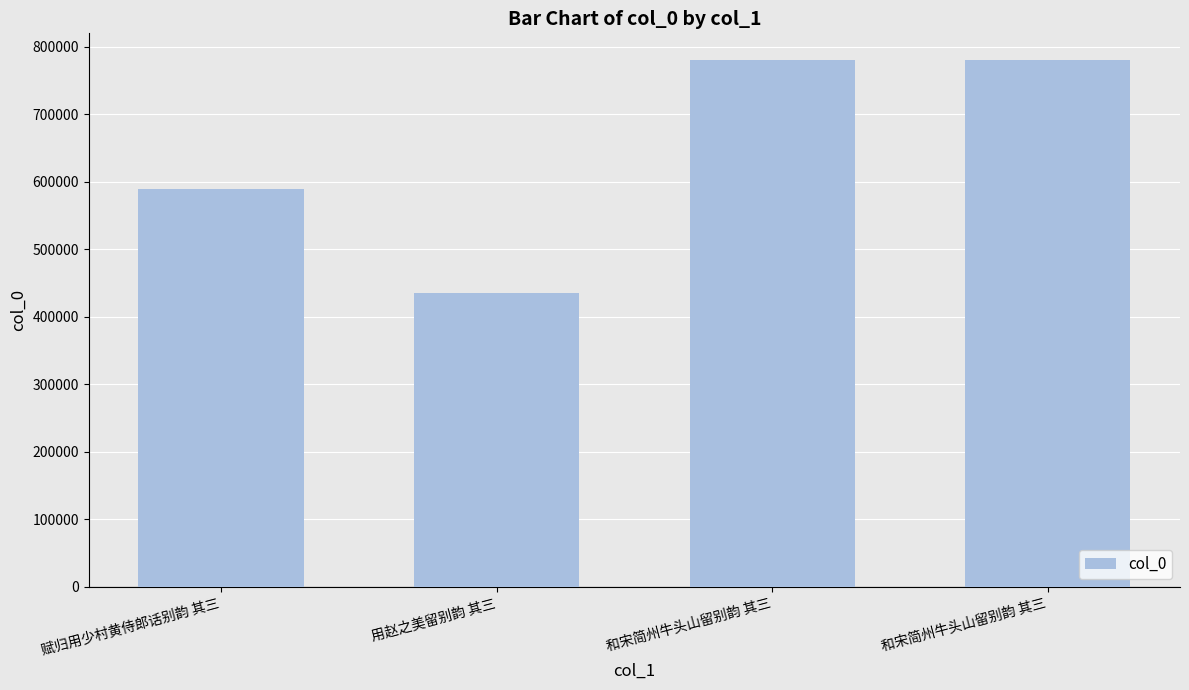

True or false: the data shows 781026 at 和宋简州牛头山留别韵 其三.

True